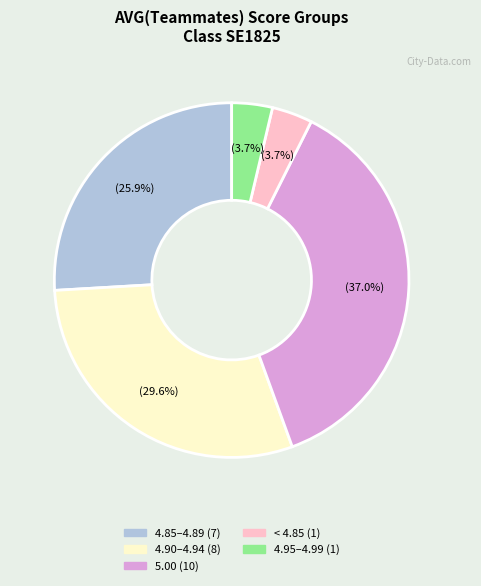

Is there a majority slice in this chart?

No